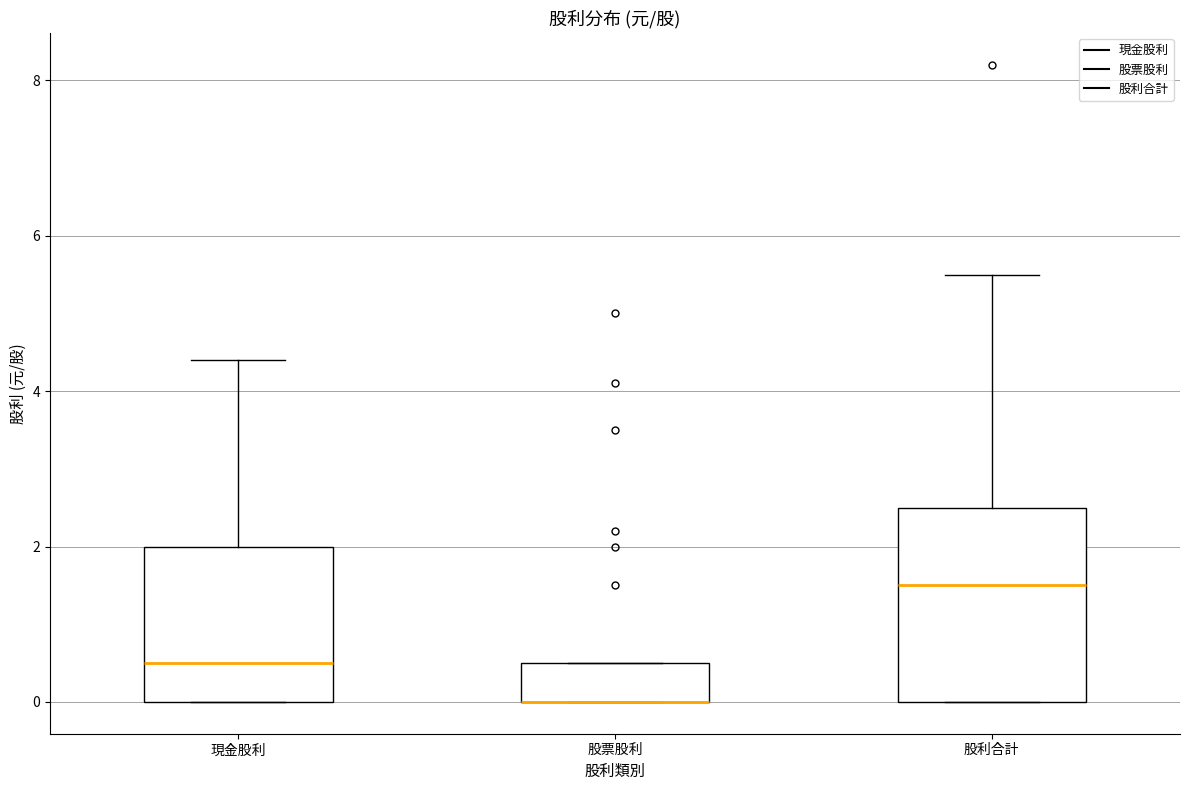

Reading left to right, transcribe this box plot: for each box, give where its median line is, the range the box spans, and where its two whiskers end, as read against the y-axis. The values are not printed on the chart, so give them approximately, as read against the axis.

現金股利: median 0.6, box 0.0 to 2.0, whiskers 0.0 to 4.4
股票股利: median 0.0 (drawn on the box's lower edge), box 0.0 to 0.6, whiskers 0.0 to 0.6
股利合計: median 1.6, box 0.0 to 2.6, whiskers 0.0 to 5.6